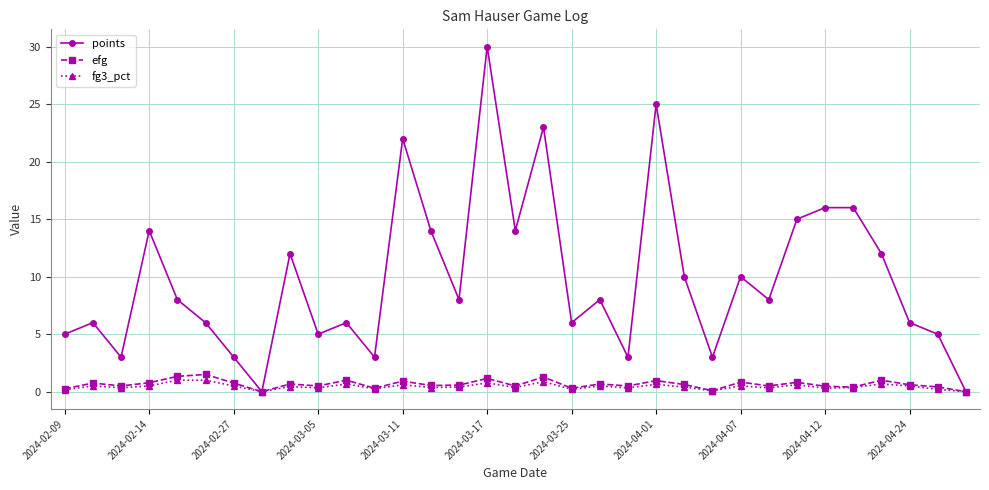

True or false: points has more than 1 interior local peaks.

True